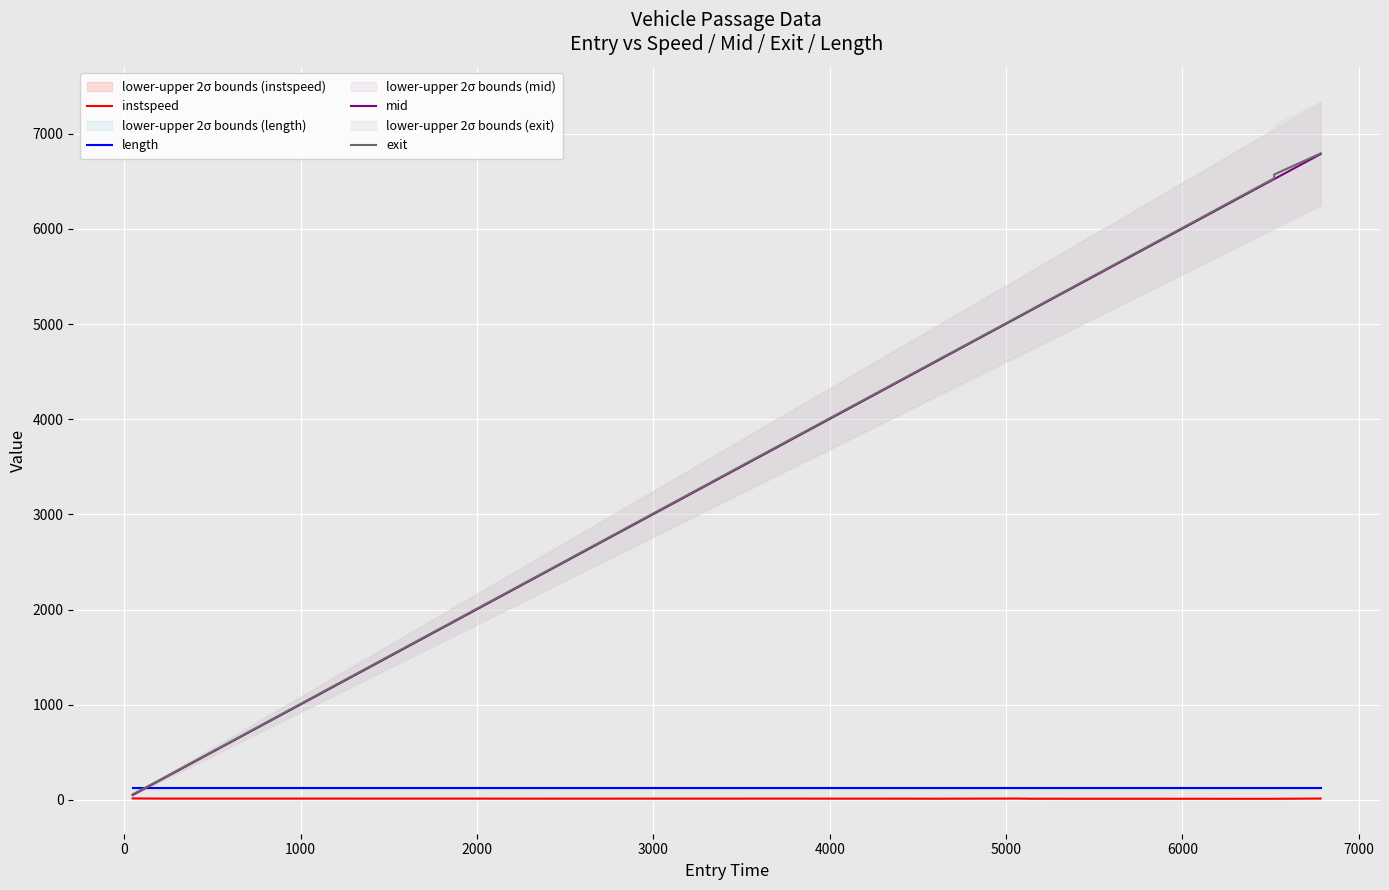

What is the lowest value of the instspeed series?

10.9